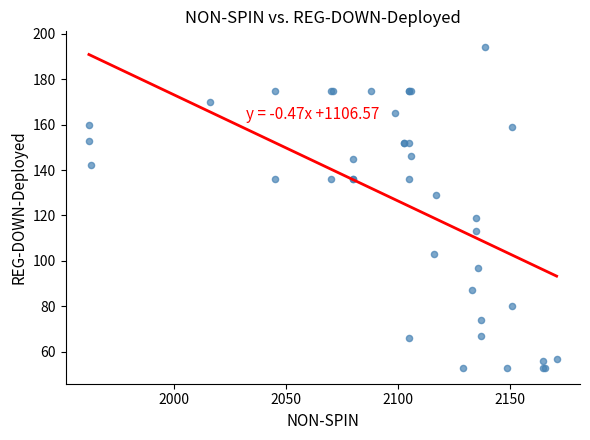

What Y value in the scatter plot is closest to 123?

119